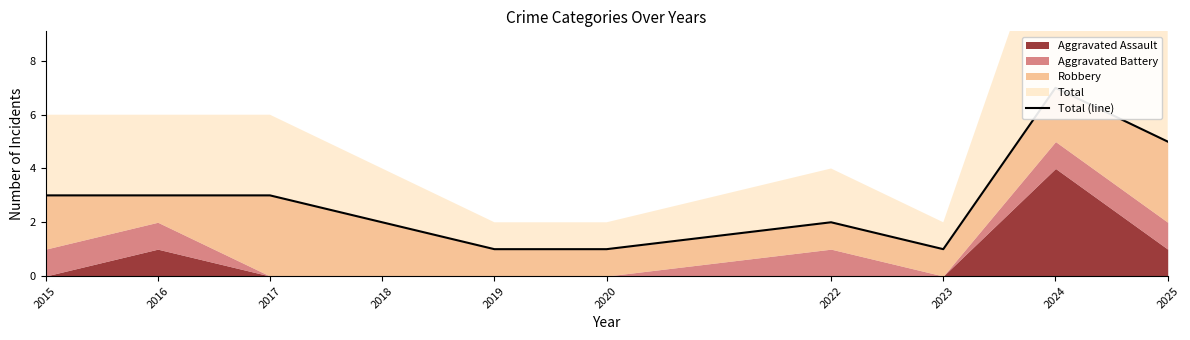

What is the minimum value shown in the chart?

1